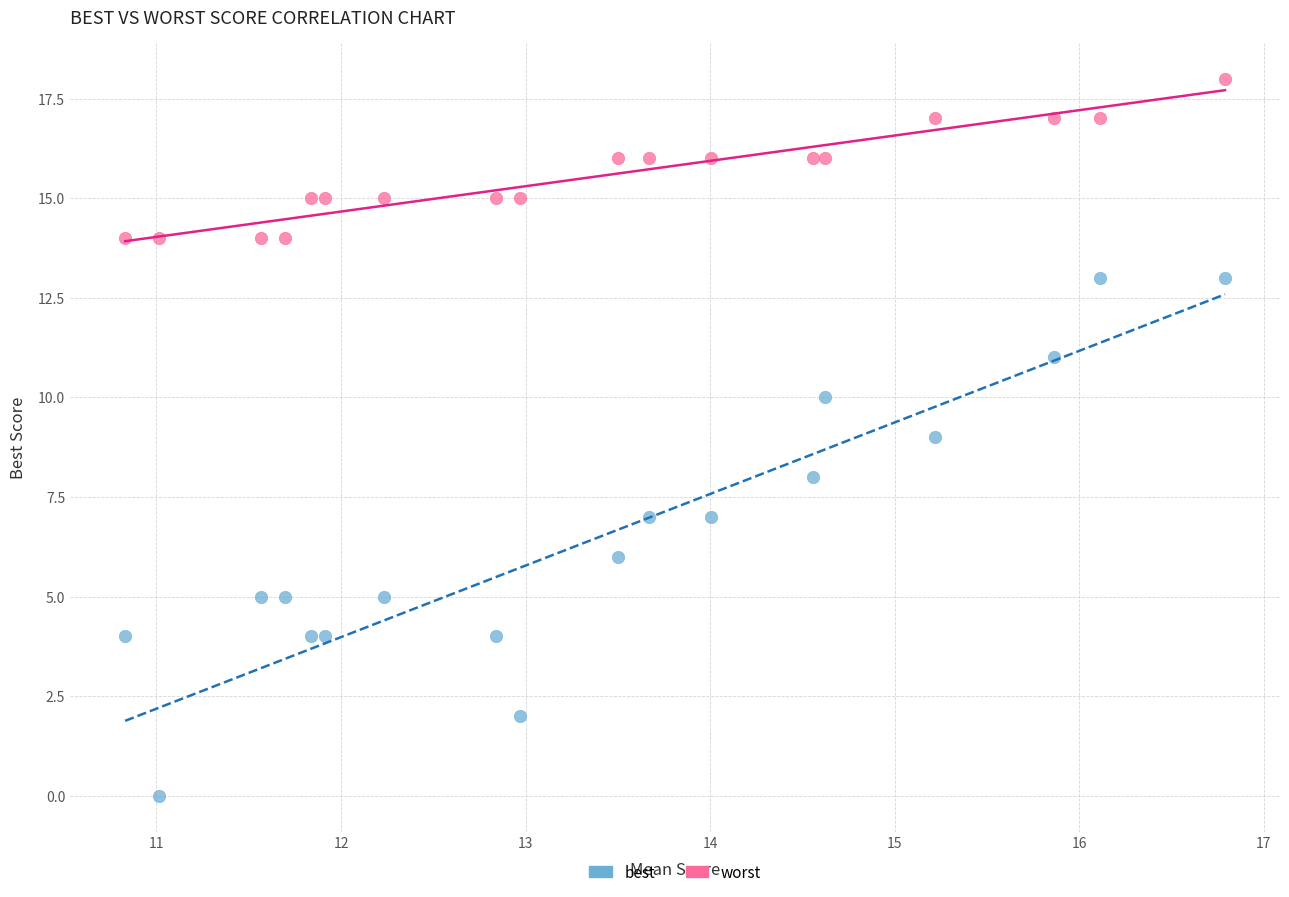

What are all the series names shown in the legend?

best, worst